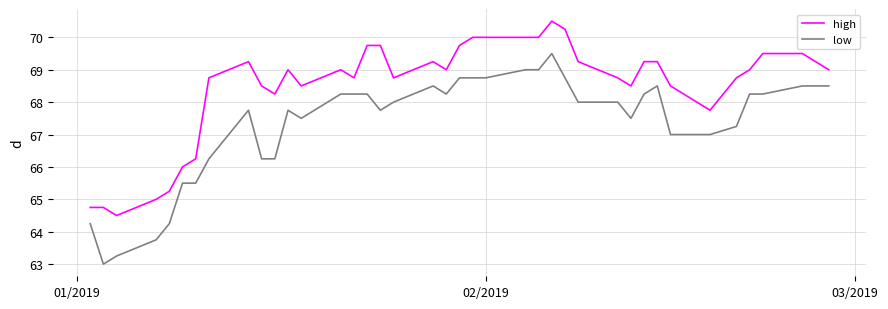

How many lines are shown in the chart?

2